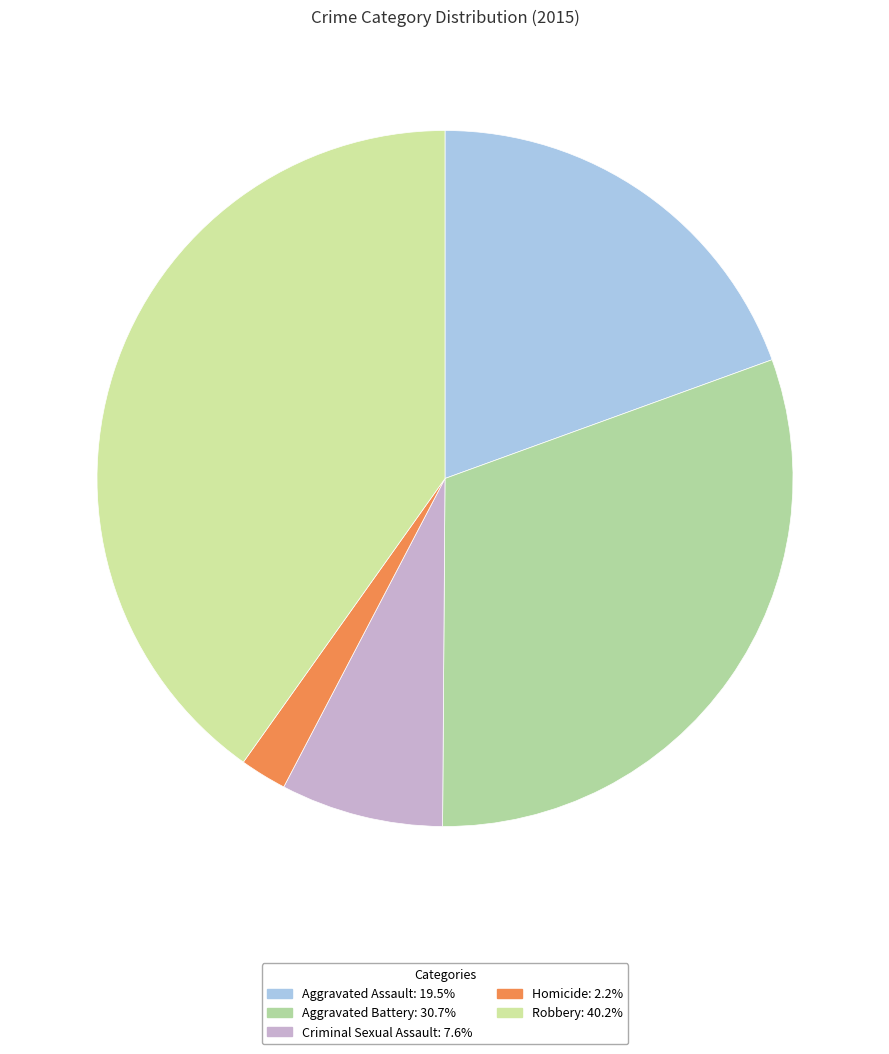

Which category has the smallest portion of the pie?

Homicide